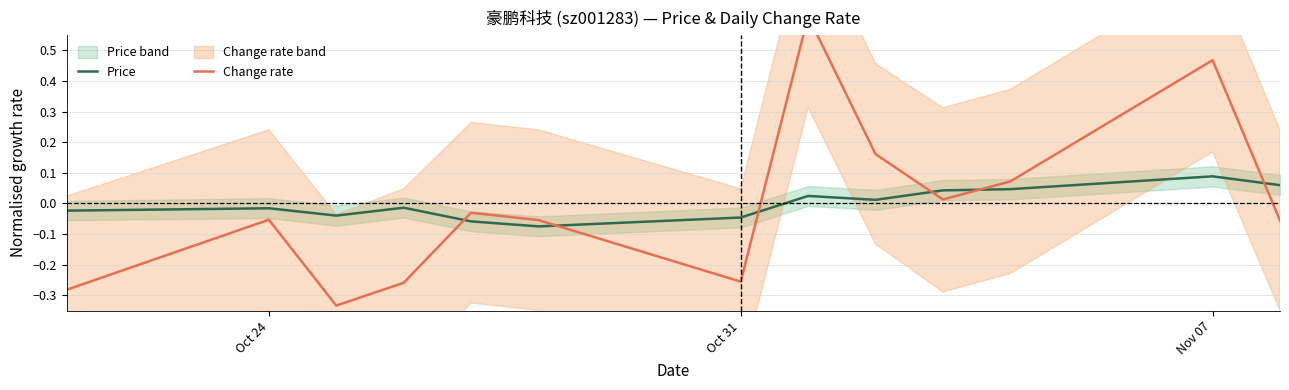

List the series in order of their peak value, lowest first.

Price, Change rate